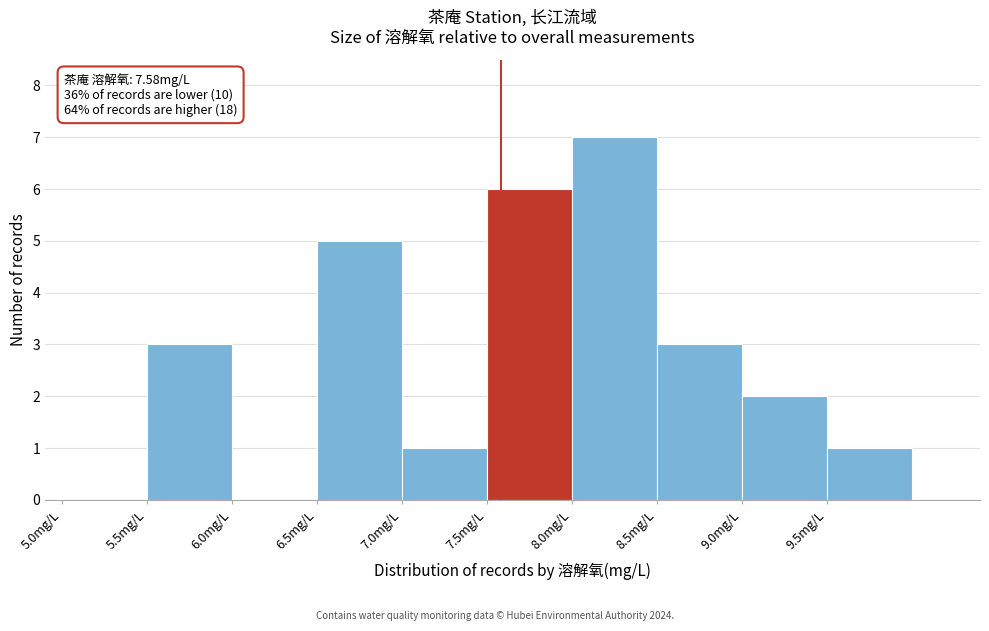

Which range on the x-axis has the tallest bar?

8.0 to 8.5